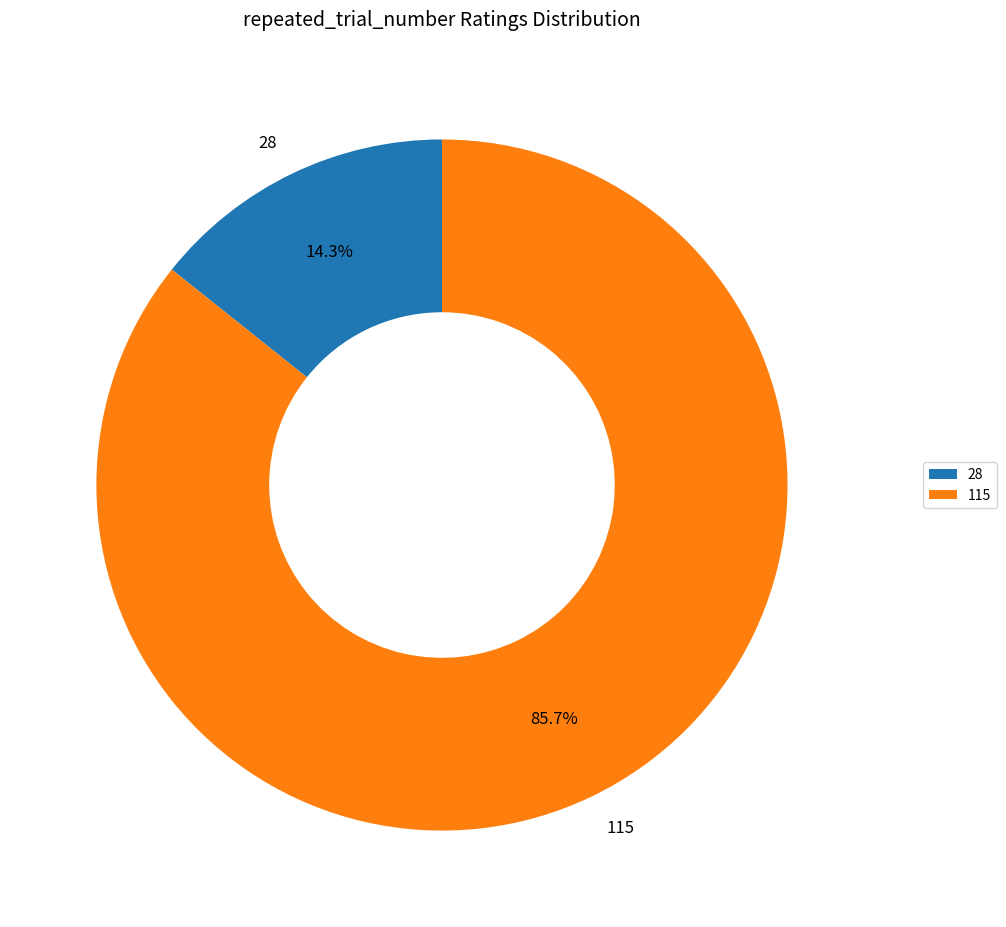

Which category has the biggest portion of the pie?

115